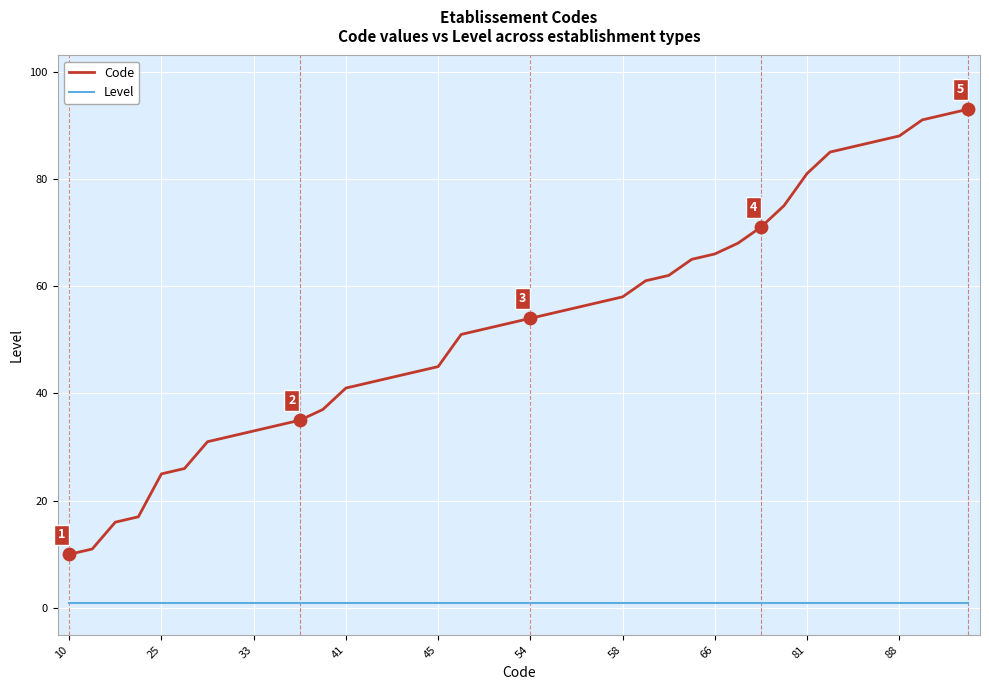

Which series has the largest total across all categories?

Code